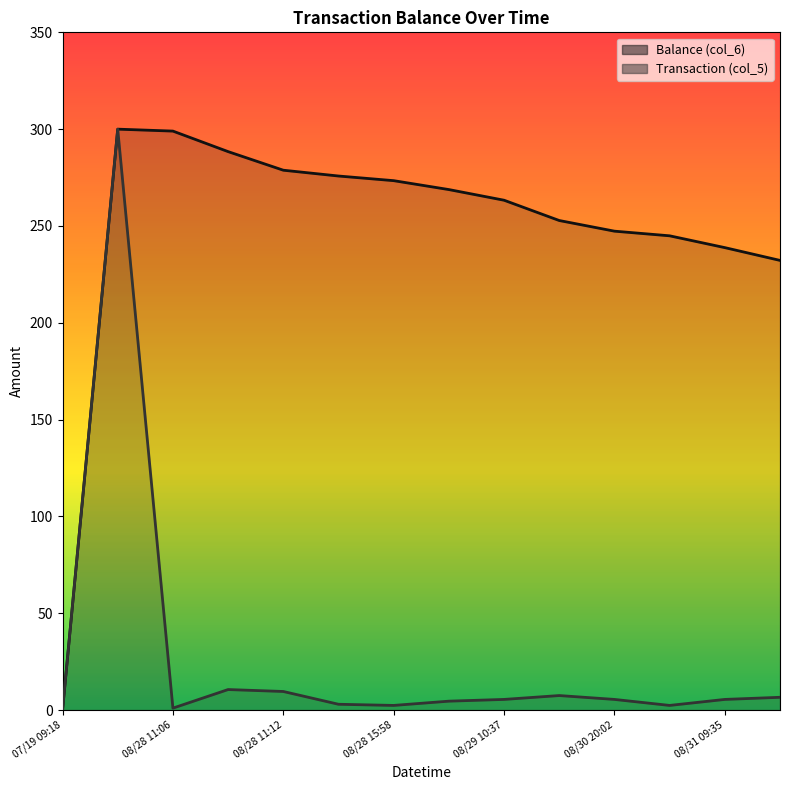

Is it true that Balance (col_6) equals 206.9 at 07/19 09:18?

False